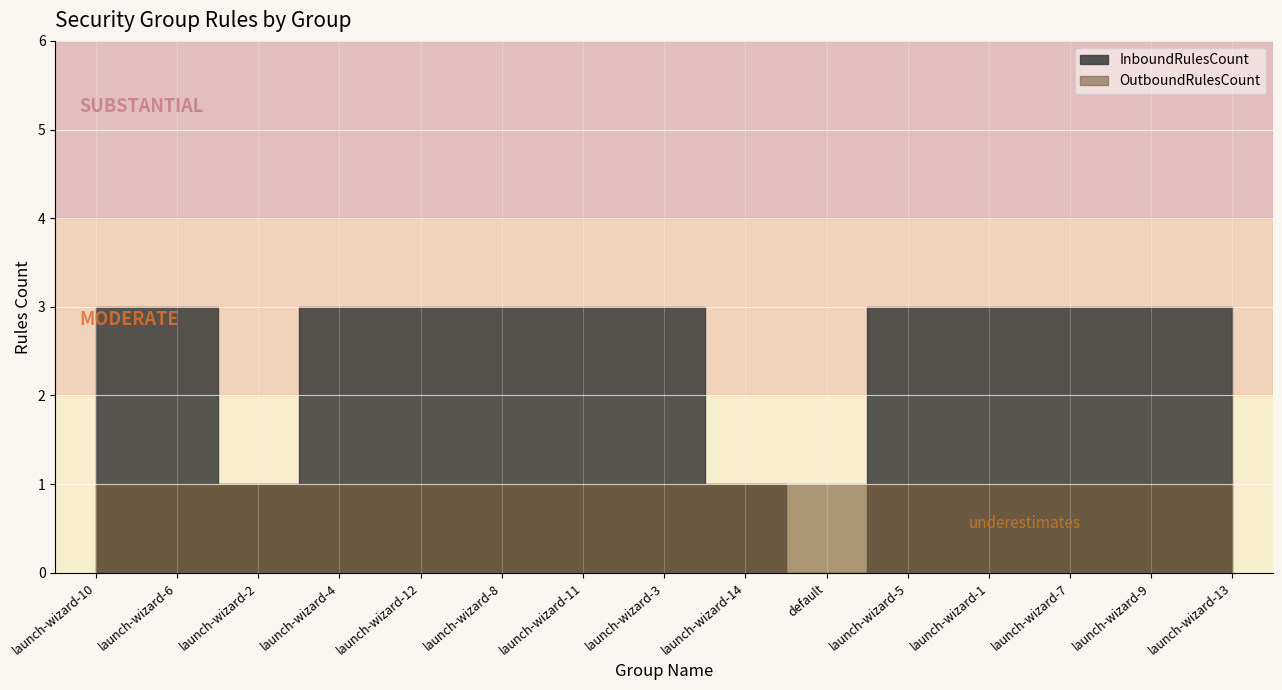

Reading left to right, what are all the values shown in this chart?

InboundRulesCount: 3	3	1	3	3	3	3	3	1	0	3	3	3	3	3
OutboundRulesCount: 1	1	1	1	1	1	1	1	1	1	1	1	1	1	1